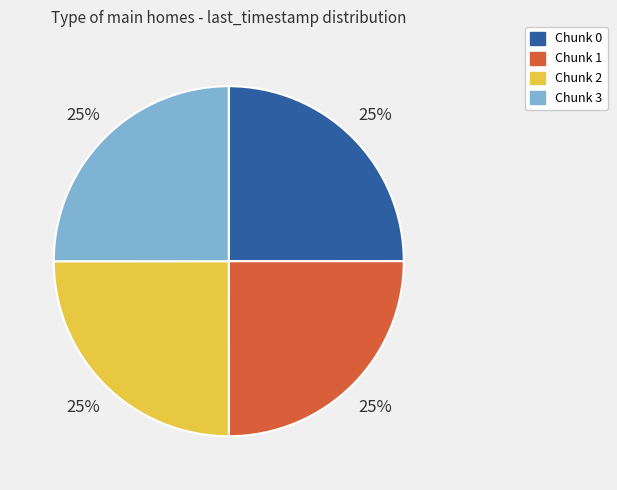

Is there a majority slice in this chart?

No